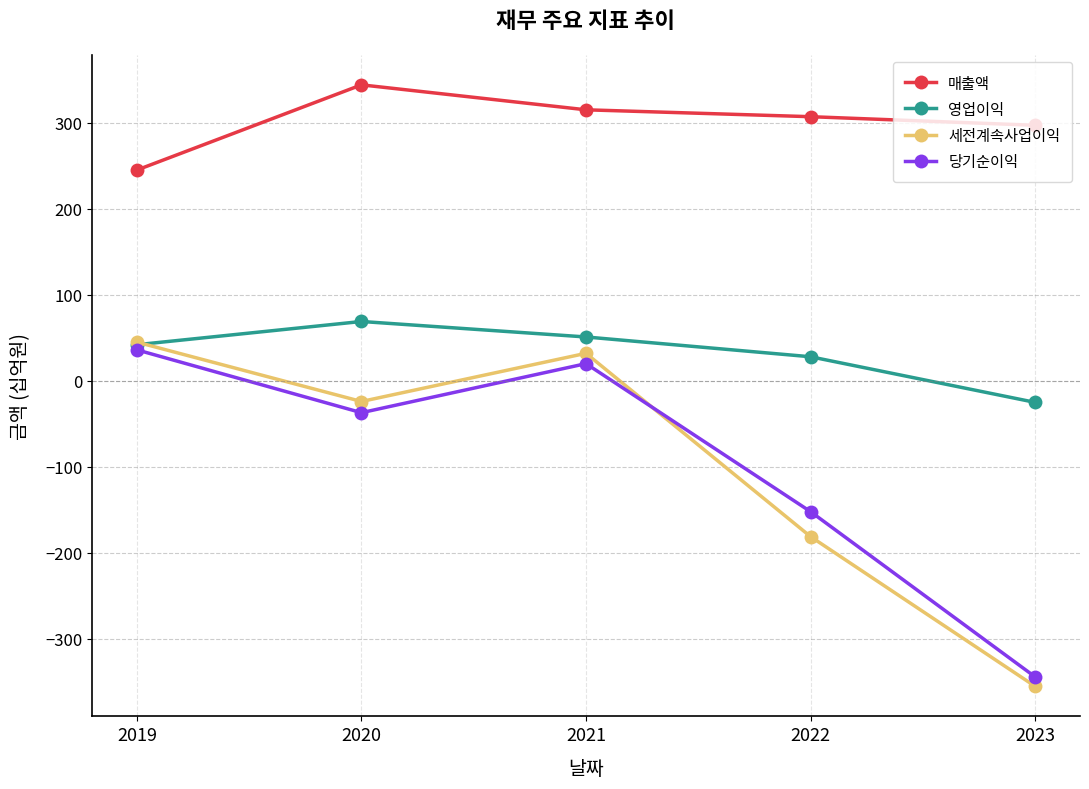

Rank the series by their maximum value, from lowest to highest.

당기순이익, 세전계속사업이익, 영업이익, 매출액